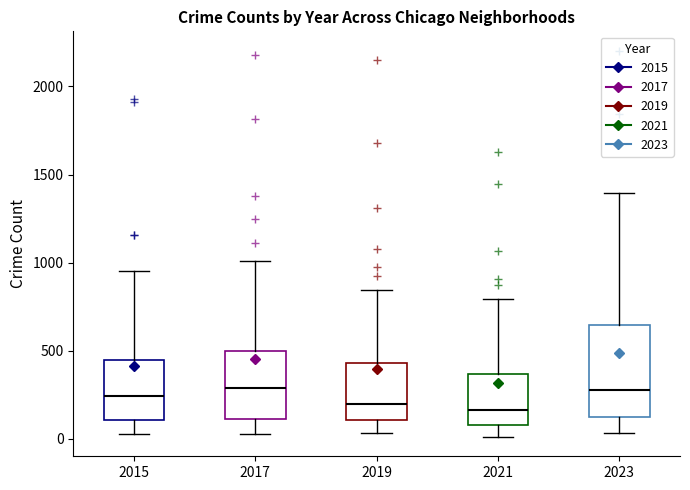

Where does the median line of the box at x = 2019 sit on the y-axis? The values are not printed on the chart, so give them approximately, as read against the axis.

200